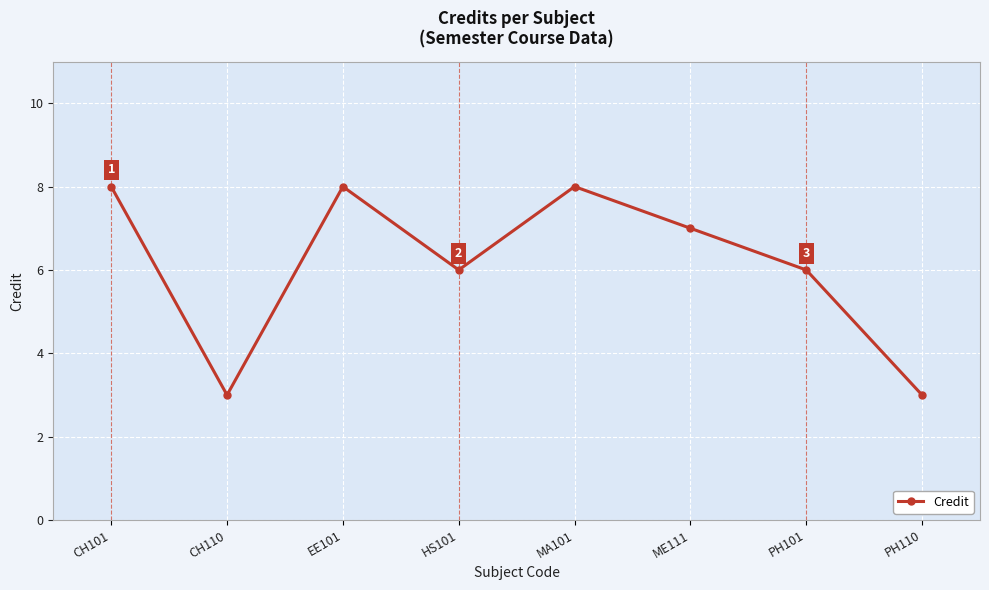

How many lines are shown in the chart?

1